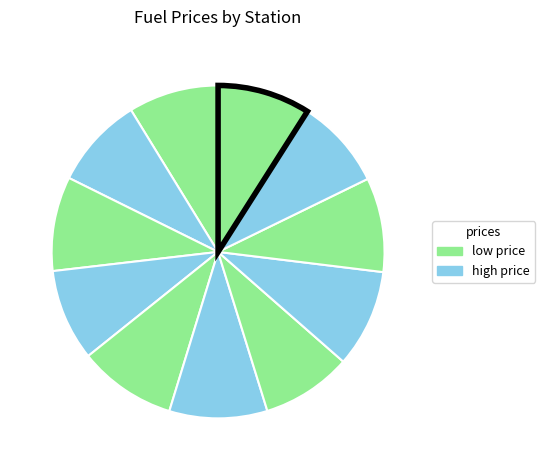

How many segments does this pie chart have?

11